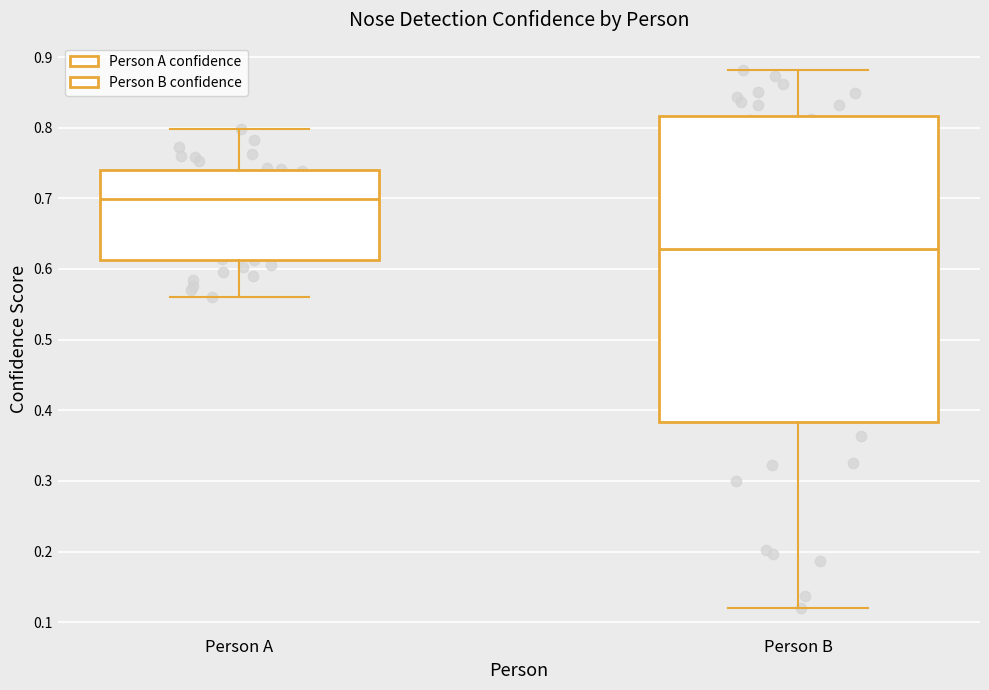

Reading left to right, transcribe this box plot: for each box, give where its median line is, the range the box spans, and where its two whiskers end, as read against the y-axis. The values are not printed on the chart, so give them approximately, as read against the axis.

Person A: median 0.70, box 0.61 to 0.74, whiskers 0.56 to 0.80
Person B: median 0.63, box 0.38 to 0.82, whiskers 0.12 to 0.88